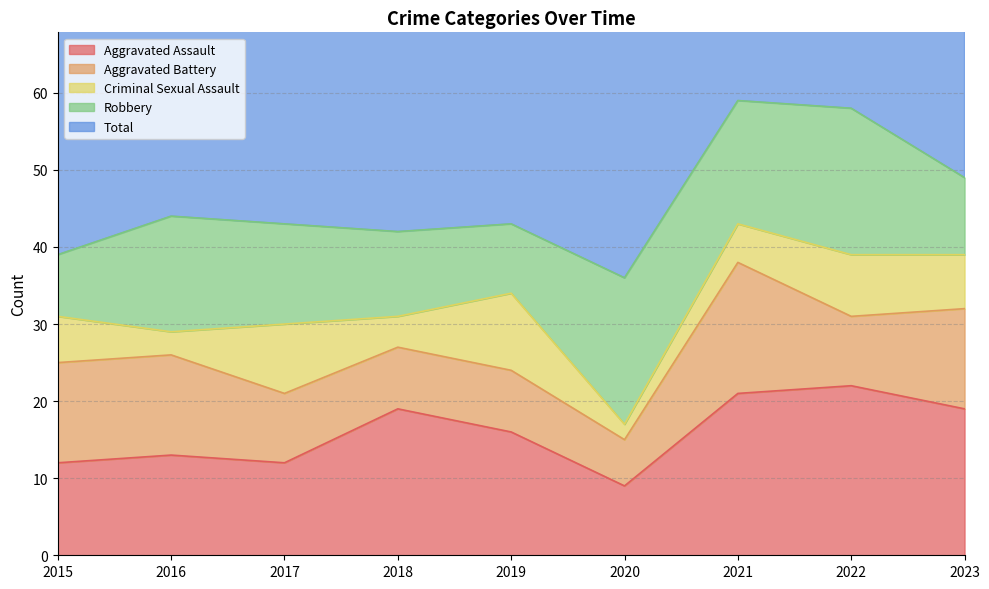

True or false: Total and Aggravated Assault intersect in this chart.

False